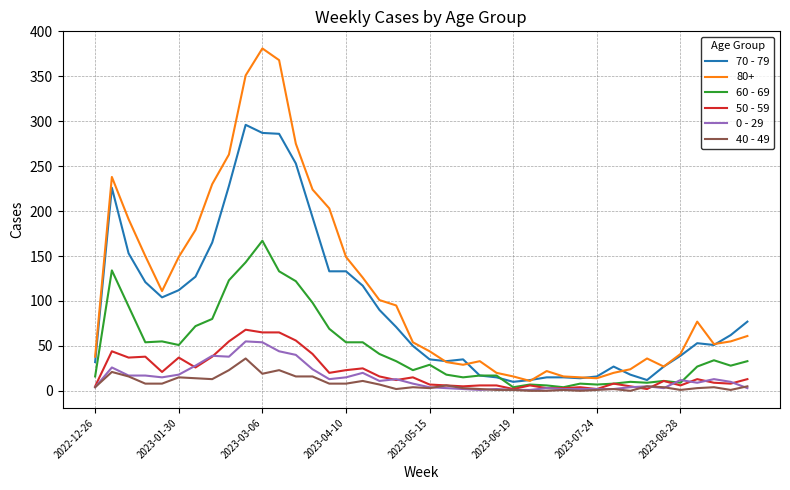

Which series has the largest total across all categories?

80+